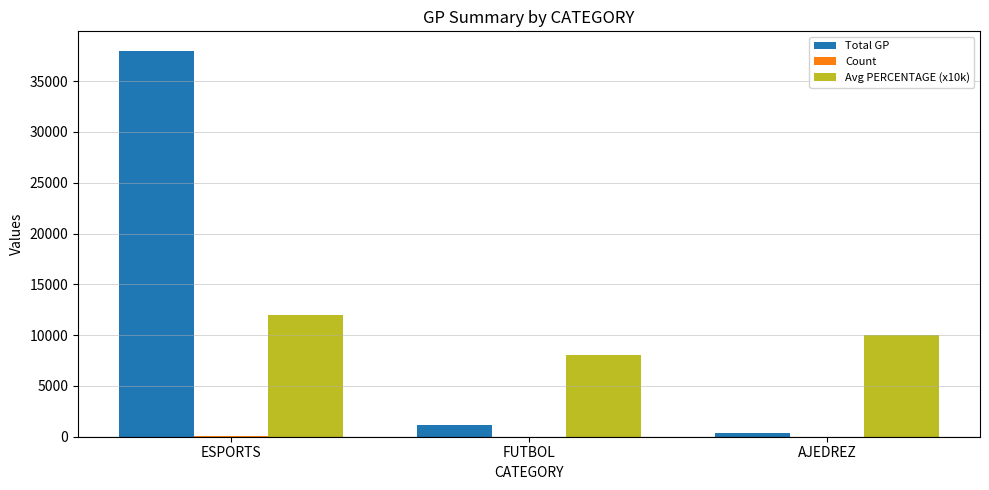

What is the maximum value shown in the chart?

38000